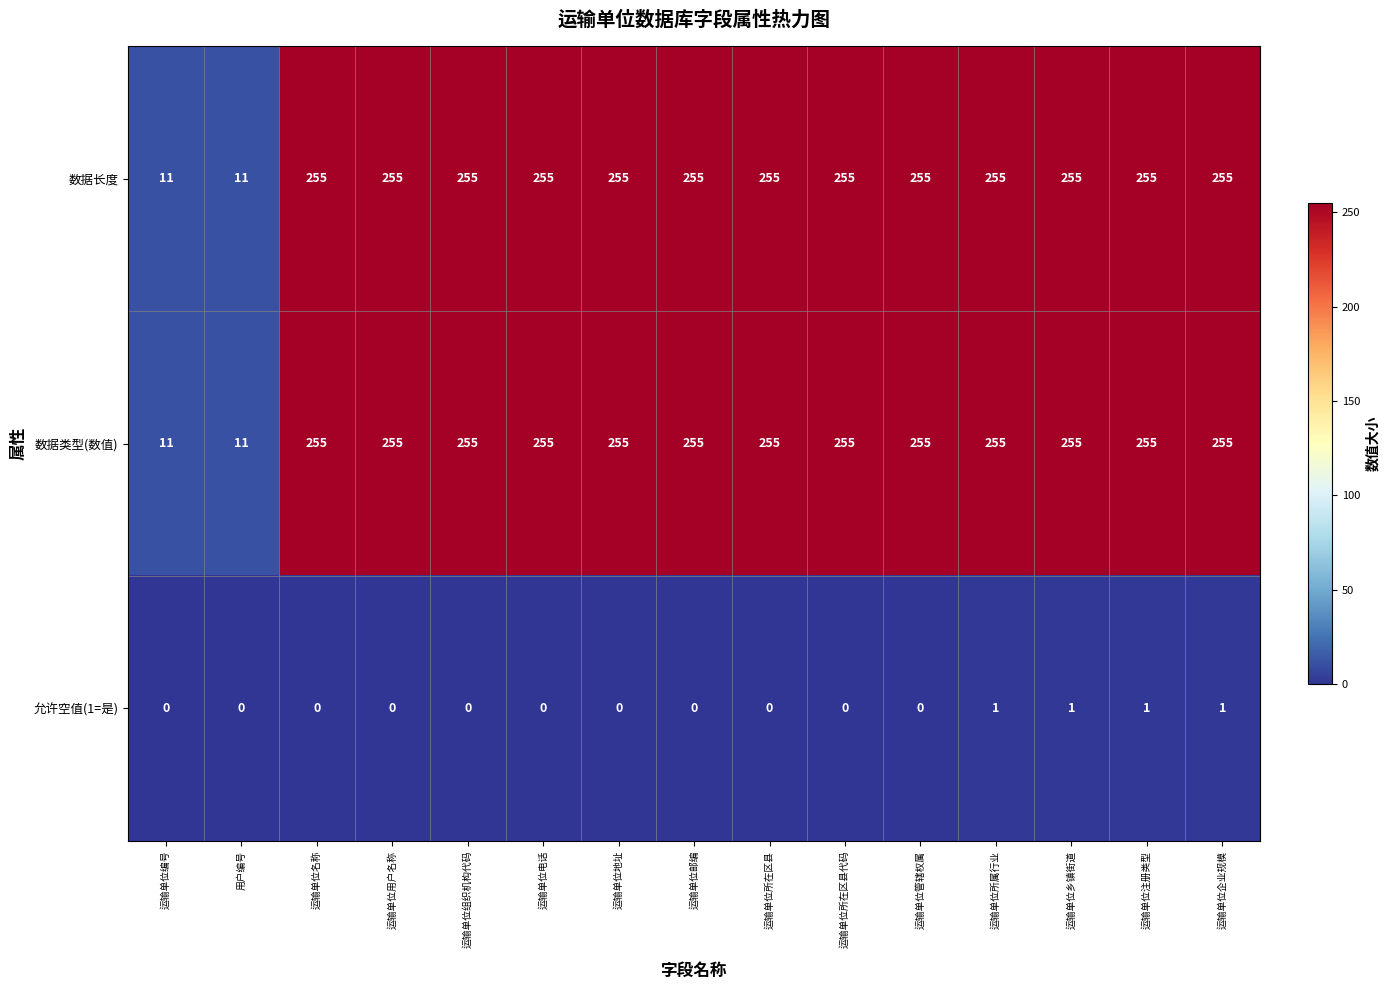

Count the 允许空值(1=是) values in the range 0 to 1.

15